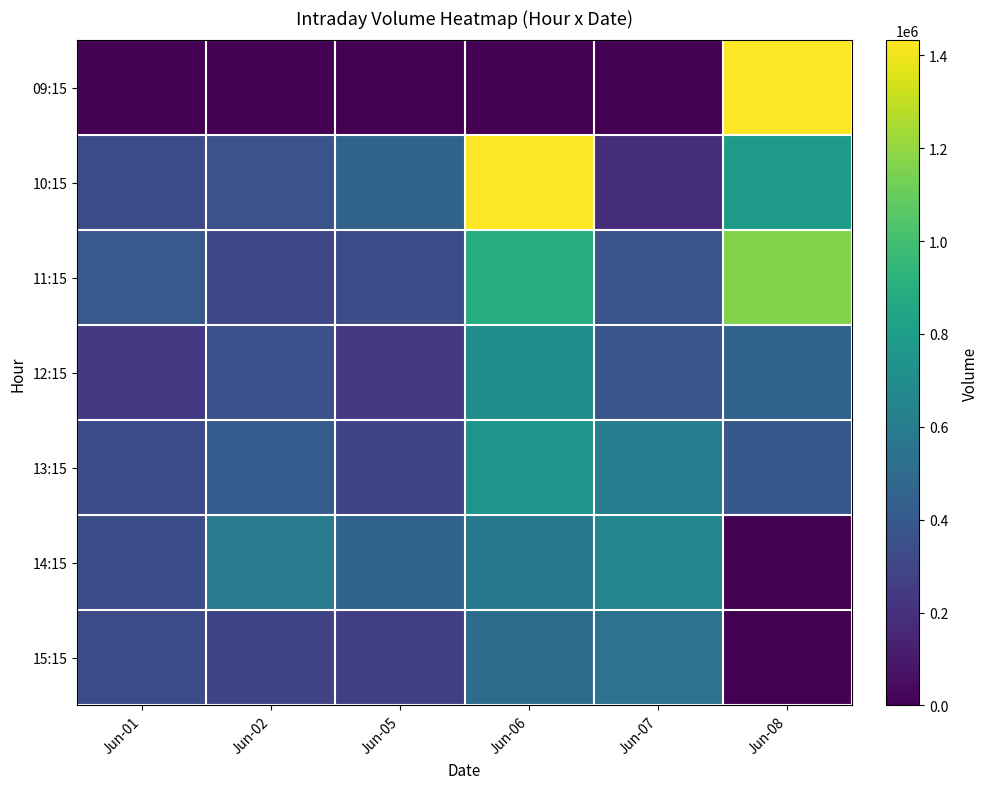

Reading left to right, list all the values displayed in this chart.

09:15: Jun-01=0	Jun-02=0	Jun-05=0	Jun-06=0	Jun-07=0	Jun-08=1432552
10:15: Jun-01=331701	Jun-02=364209	Jun-05=457075	Jun-06=1429292	Jun-07=186876	Jun-08=793698
11:15: Jun-01=398257	Jun-02=311092	Jun-05=332705	Jun-06=888489	Jun-07=373523	Jun-08=1161435
12:15: Jun-01=241605	Jun-02=352007	Jun-05=245102	Jun-06=700410	Jun-07=381438	Jun-08=455461
13:15: Jun-01=323167	Jun-02=414243	Jun-05=285817	Jun-06=740843	Jun-07=605539	Jun-08=388807
14:15: Jun-01=343907	Jun-02=591621	Jun-05=458001	Jun-06=577791	Jun-07=663123	Jun-08=0
15:15: Jun-01=329396	Jun-02=294187	Jun-05=268132	Jun-06=506256	Jun-07=545371	Jun-08=0